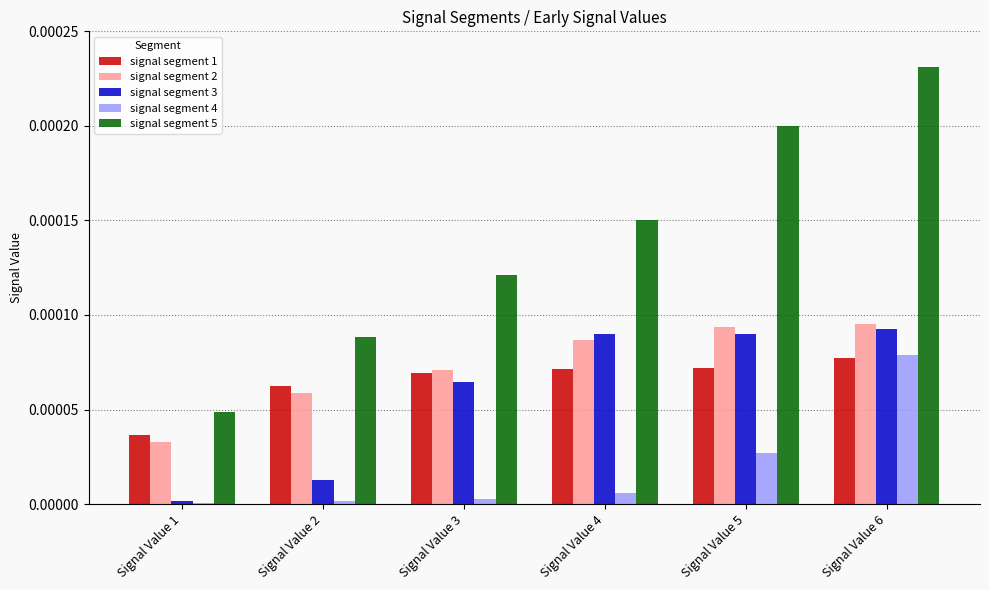

The value of signal segment 2 at Signal Value 2 is 0.0. True or false?

True